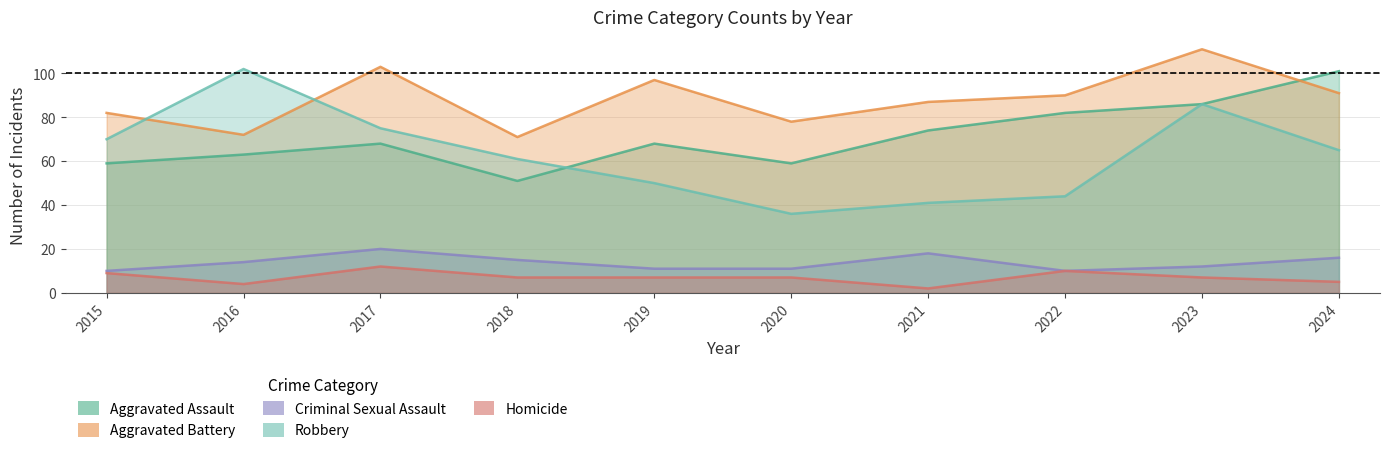

List the series in order of their peak value, lowest first.

Homicide, Criminal Sexual Assault, Aggravated Assault, Robbery, Aggravated Battery